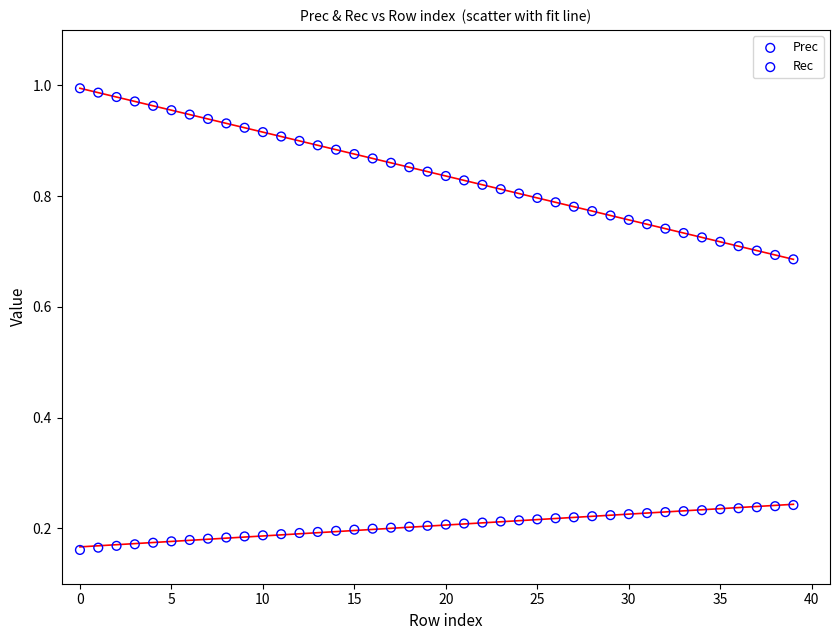

Which series contains the highest Y value?

Rec